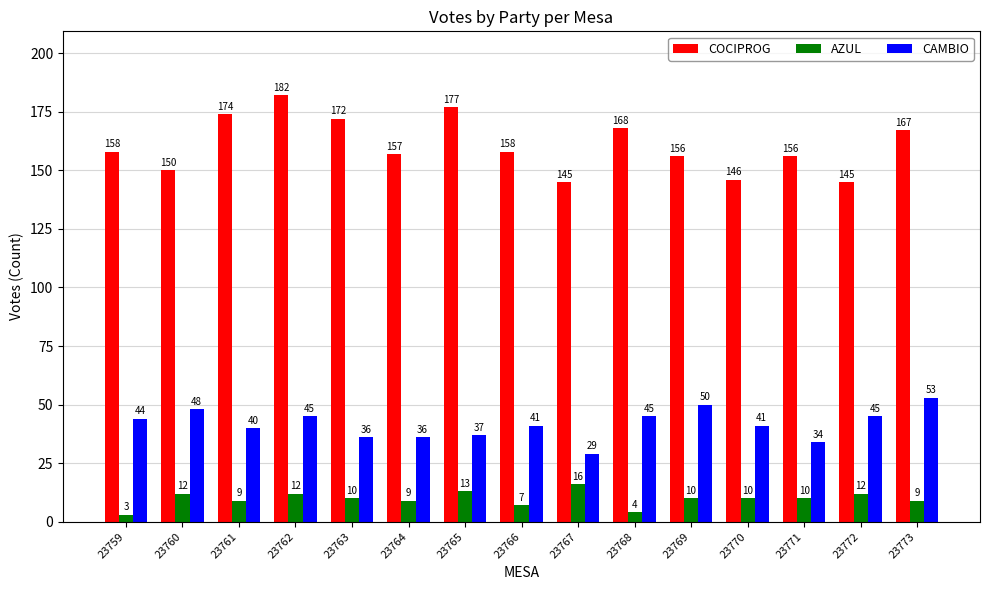

Which series has the largest total across all categories?

COCIPROG